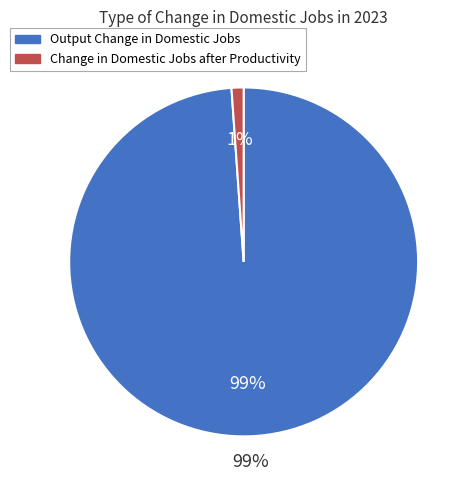

To the nearest percent, what is the combined percentage of Change in Domestic Jobs after Productivity and Output Change in Domestic Jobs?

100%